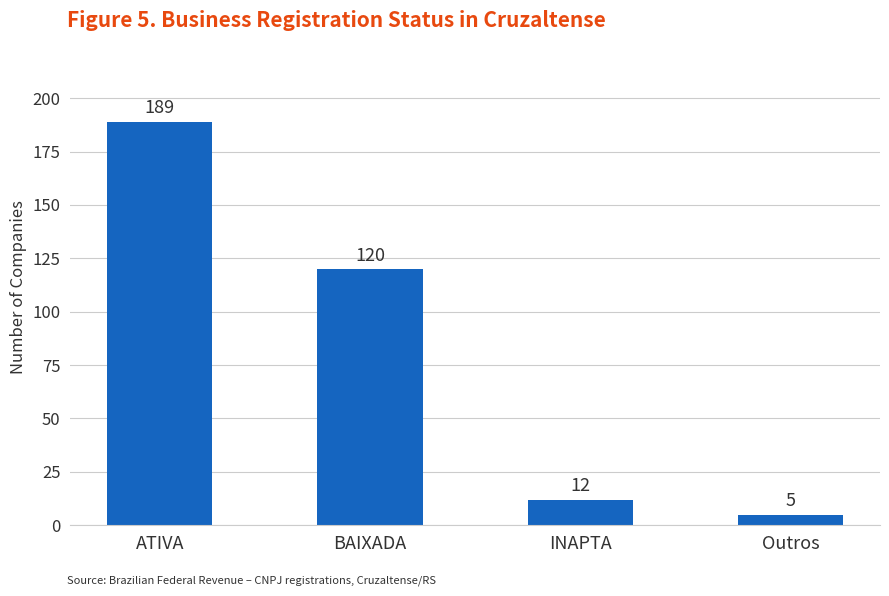

What is the change in value from BAIXADA to Outros?

-115